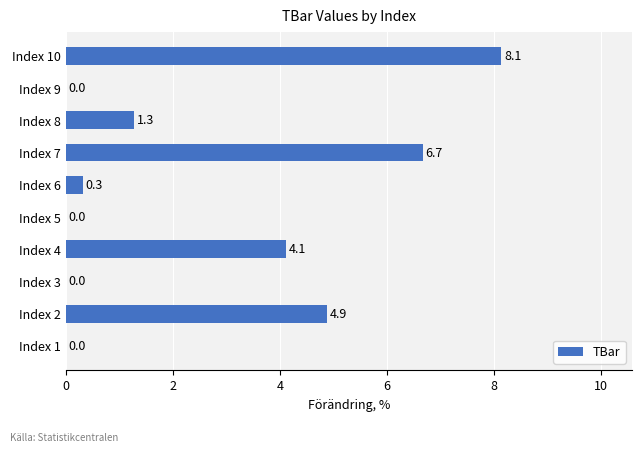

Where is the data nearest to the value 4?

Index 4